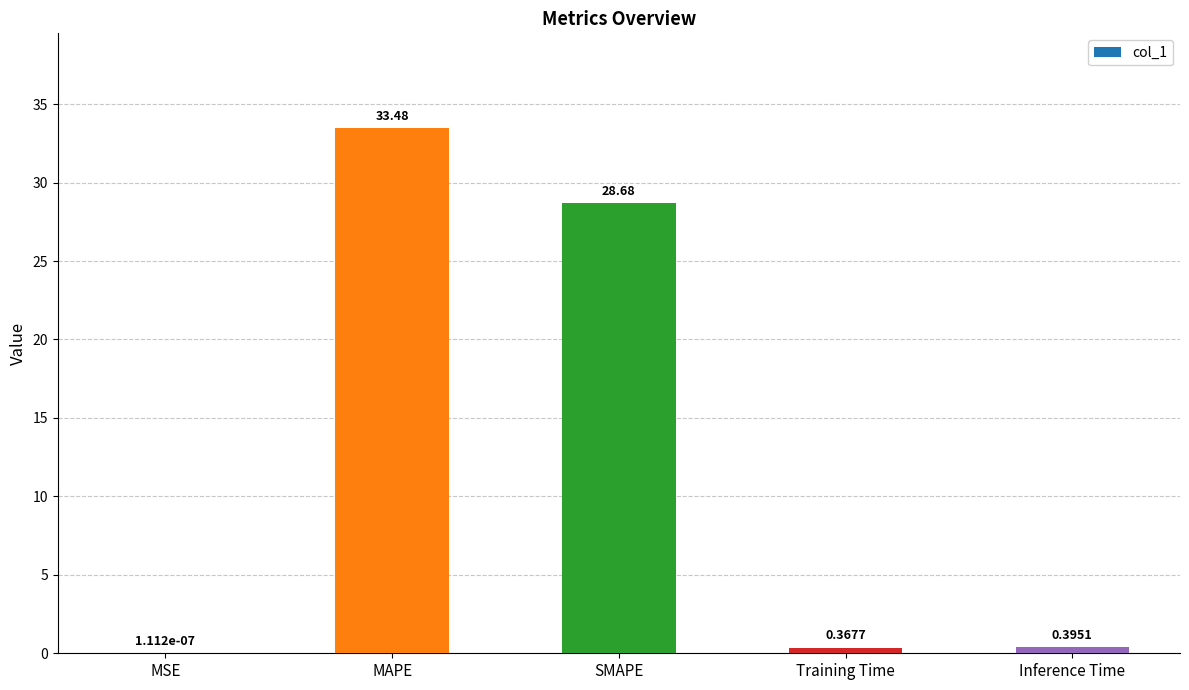

Which category has the highest value across all series?

MAPE